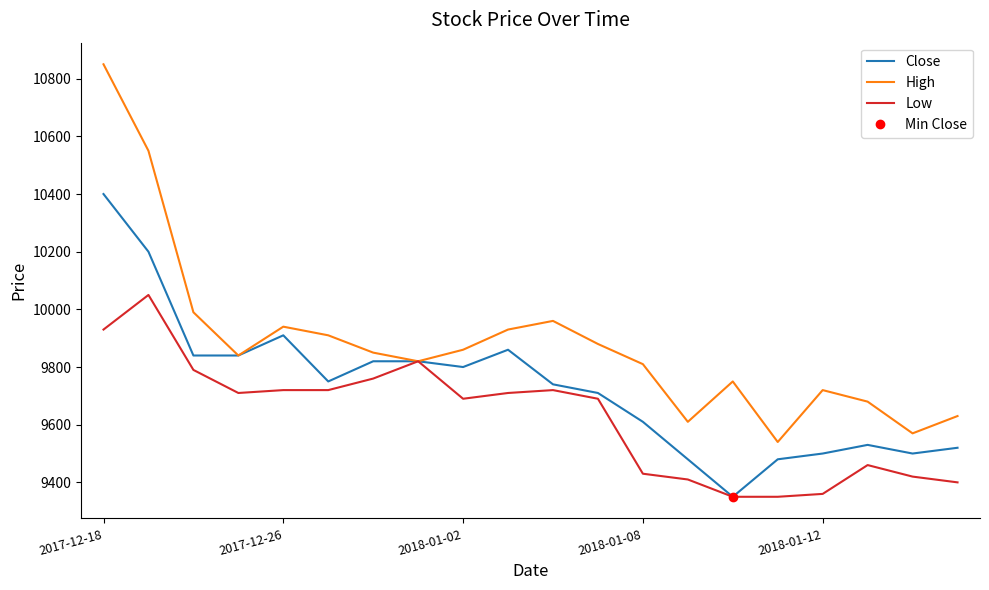

At which label does High first exceed 9850?

2017-12-18